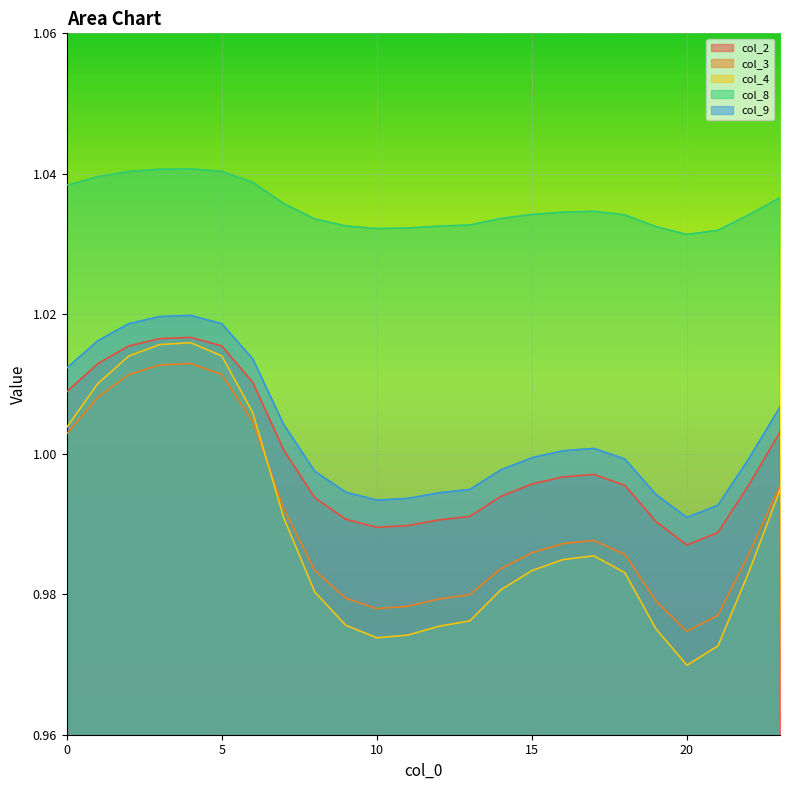

True or false: col_3 and col_2 cross at least once.

False